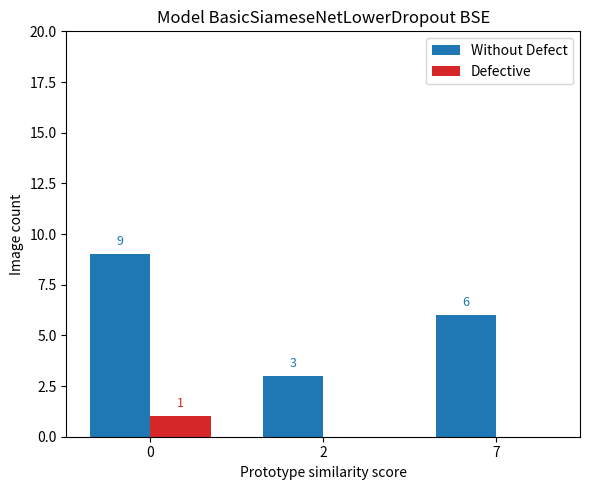

Which series has the largest range (max minus min)?

Without Defect